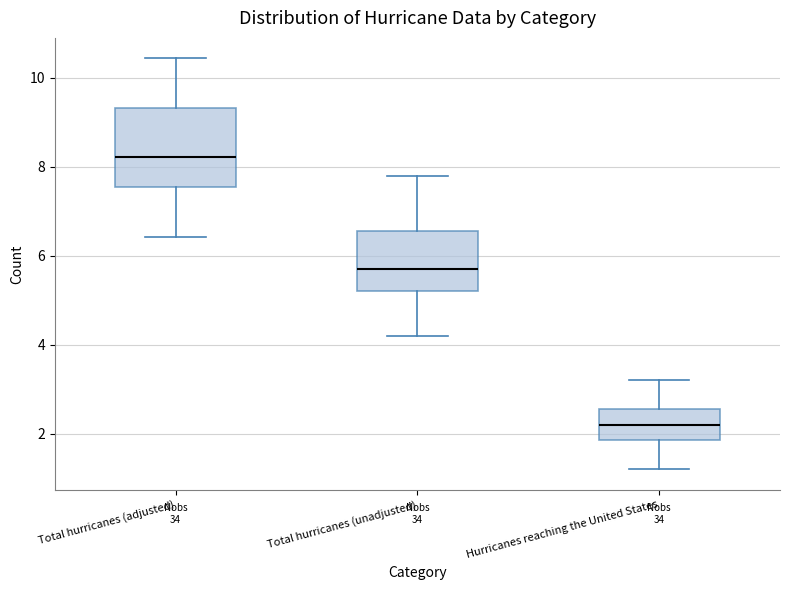

Reading left to right, transcribe this box plot: for each box, give where its median line is, the range the box spans, and where its two whiskers end, as read against the y-axis. The values are not printed on the chart, so give them approximately, as read against the axis.

Total hurricanes (adjusted): median 8.2, box 7.6 to 9.4, whiskers 6.4 to 10.4
Total hurricanes (unadjusted): median 5.8, box 5.2 to 6.6, whiskers 4.2 to 7.8
Hurricanes reaching the United States: median 2.2, box 1.8 to 2.6, whiskers 1.2 to 3.2